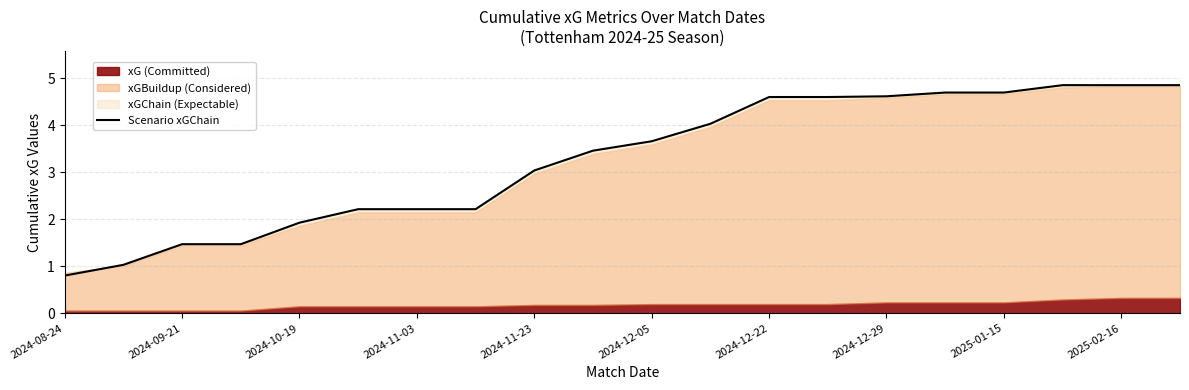

What is the value of the 12th point from the left?

4.0